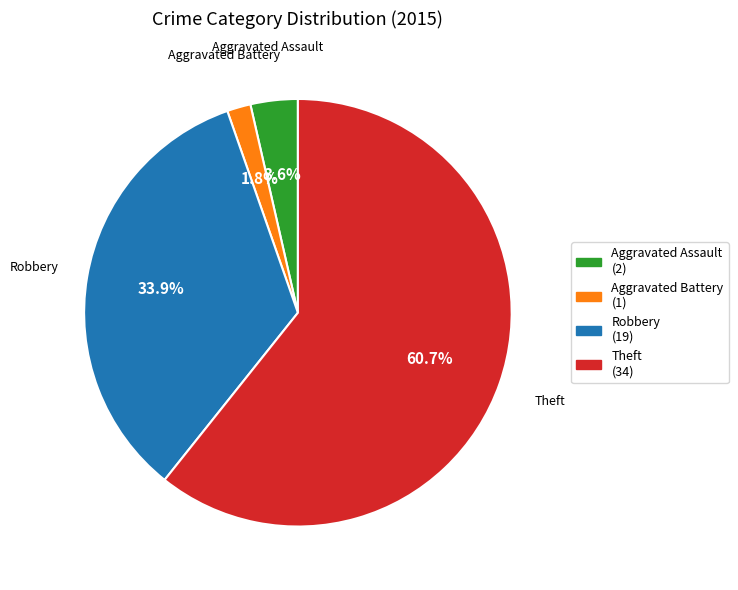

Which category has the biggest portion of the pie?

Theft